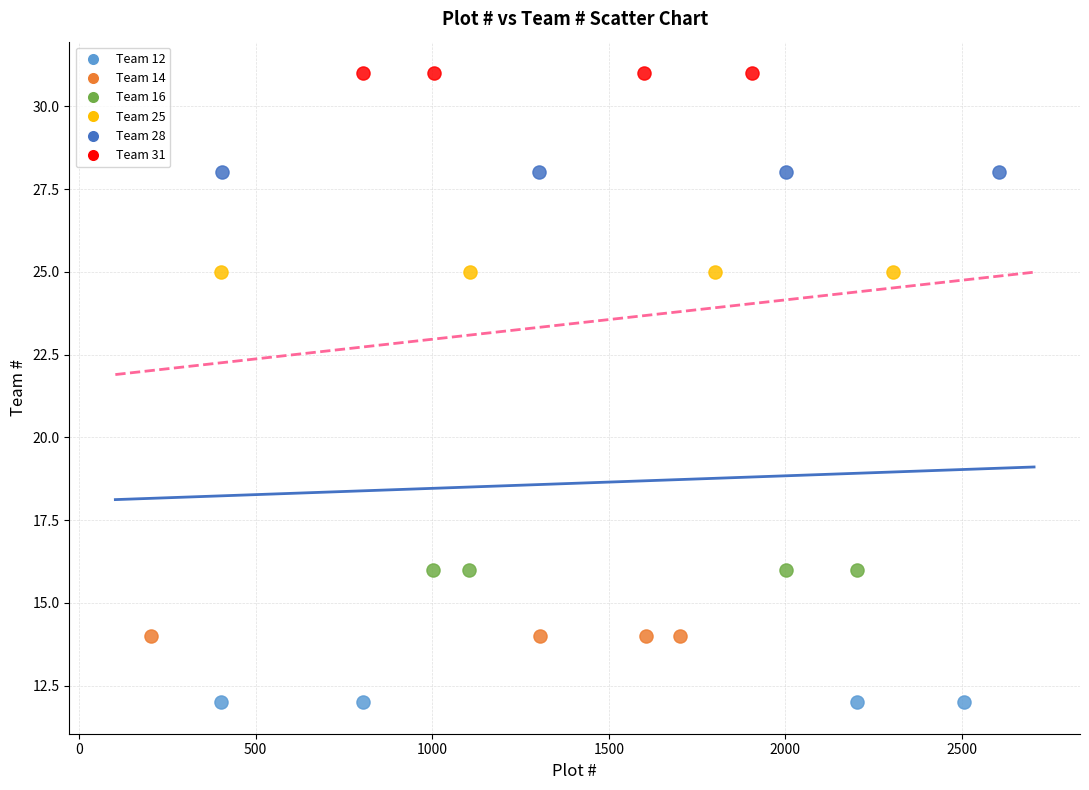

Which series reaches the maximum Y coordinate?

Team 31